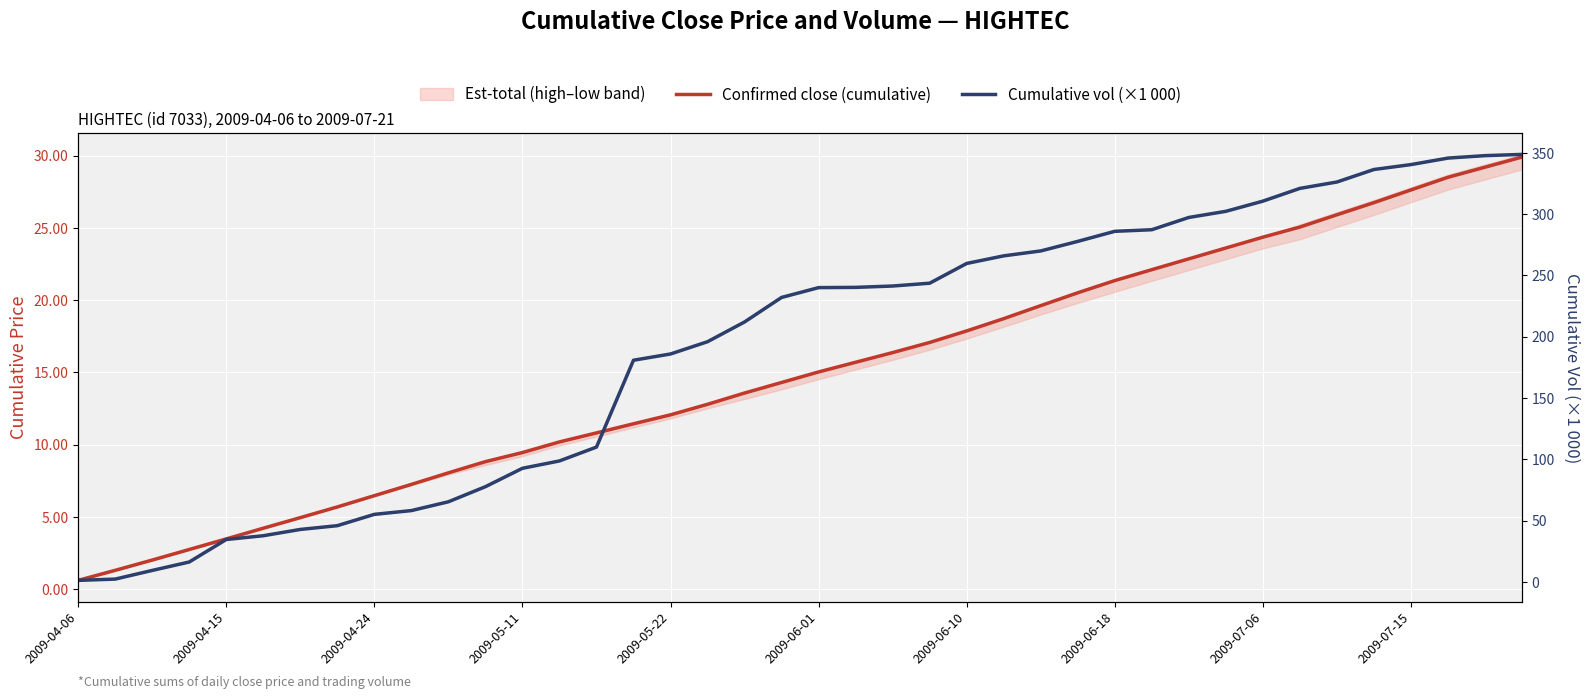

How many data points in Cumulative vol (×1 000) are less than 239?

20